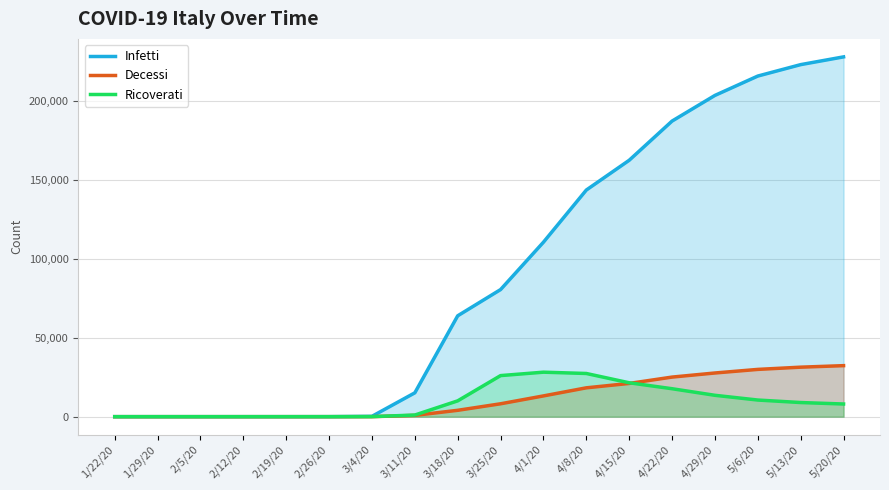

At which category is the sum across all series the highest?

5/20/20